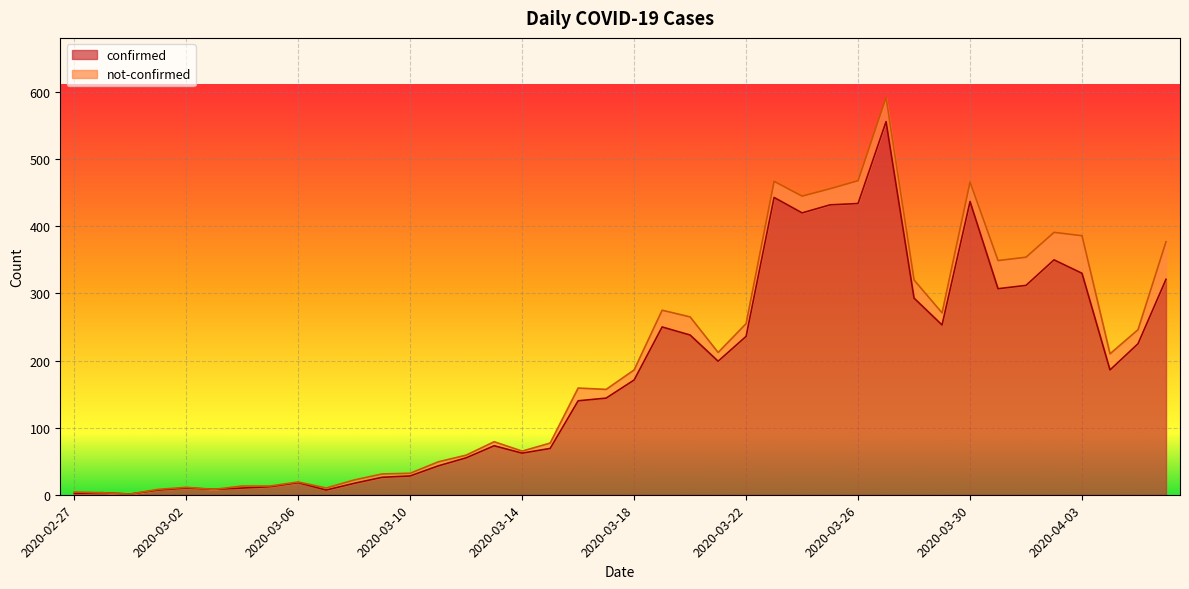

The chart shows a value of 443 at 2020-03-23. True or false?

True